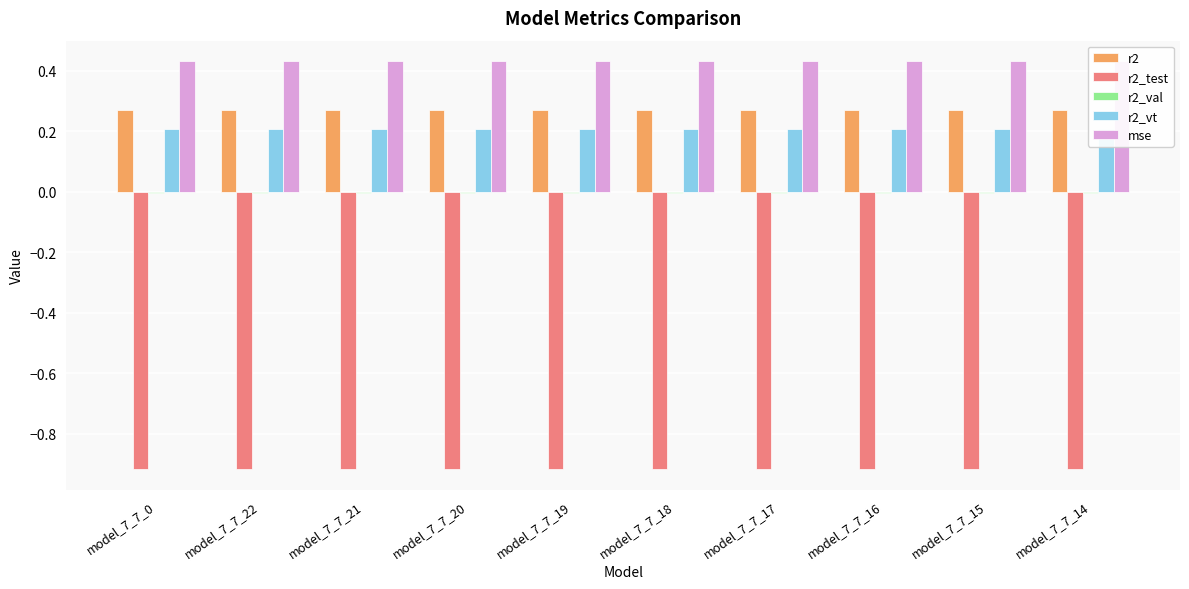

List the series in order of their peak value, highest first.

mse, r2, r2_vt, r2_val, r2_test